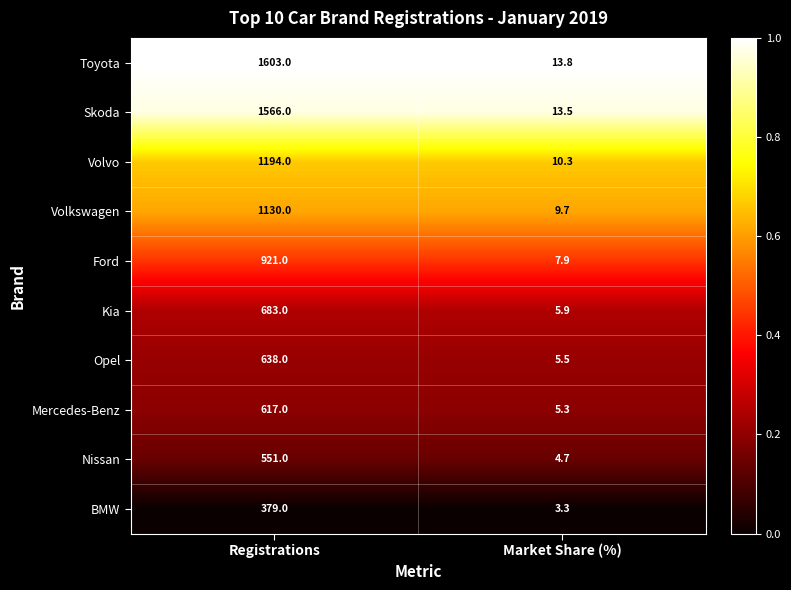

Reading left to right, list all the values displayed in this chart.

Toyota: 1603.0	13.8
Skoda: 1566.0	13.5
Volvo: 1194.0	10.3
Volkswagen: 1130.0	9.7
Ford: 921.0	7.9
Kia: 683.0	5.9
Opel: 638.0	5.5
Mercedes-Benz: 617.0	5.3
Nissan: 551.0	4.7
BMW: 379.0	3.3